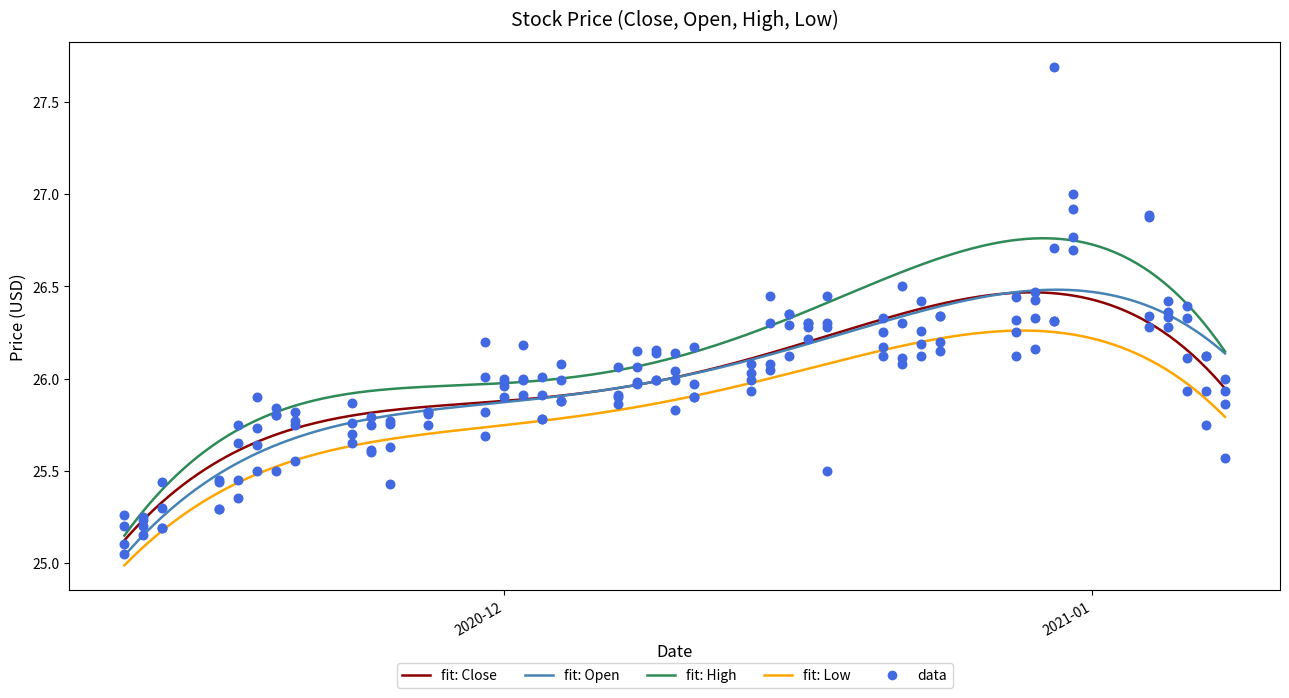

At how many categories does at least one series exceed 25?

40